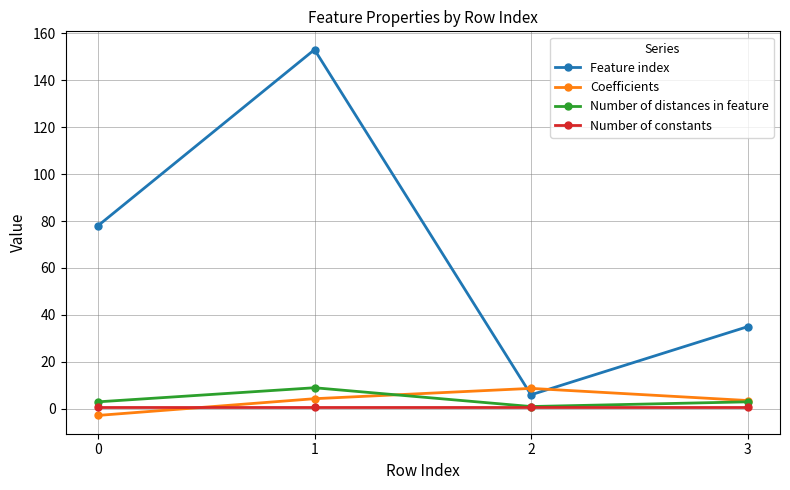

Rank the series at 1 from lowest to highest value.

Number of constants, Coefficients, Number of distances in feature, Feature index